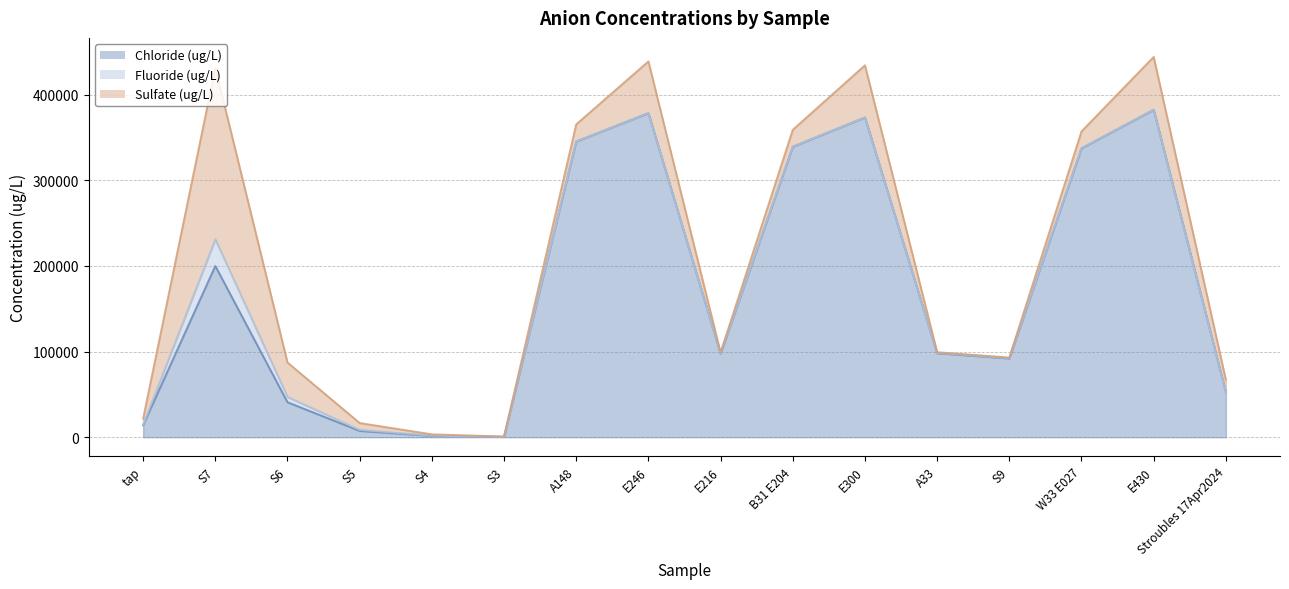

Which series has the widest spread of values?

Chloride (ug/L)